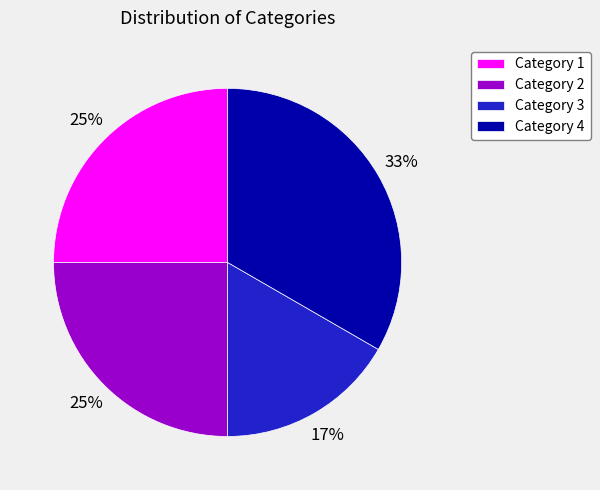

What is the smallest slice in the pie chart?

Category 3